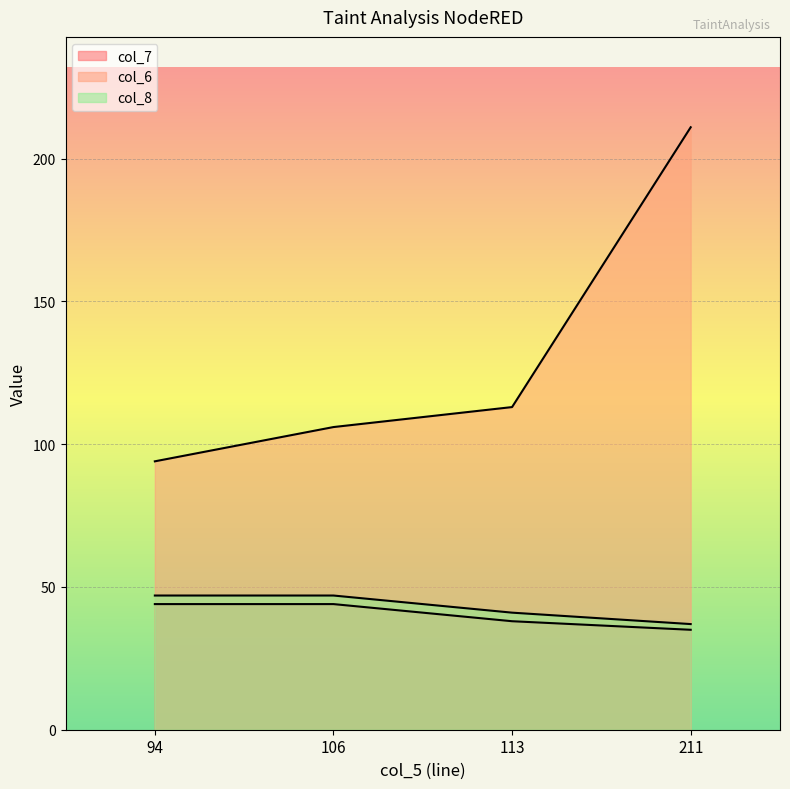

Rank the series by their maximum value, from lowest to highest.

col_7, col_8, col_6